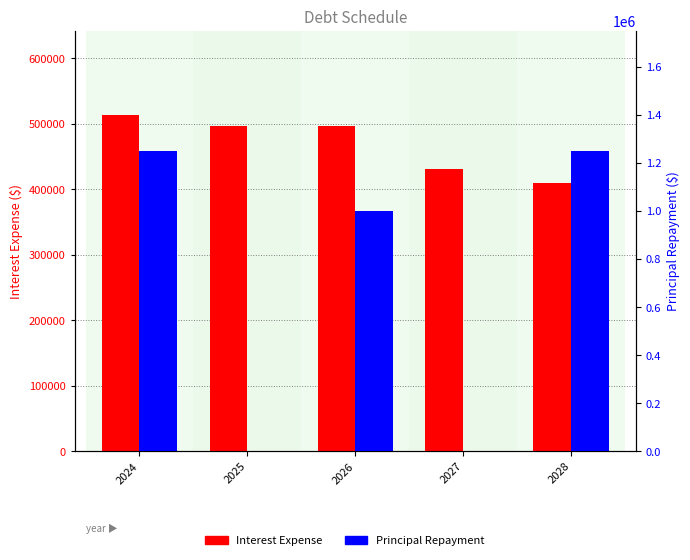

Read the Interest Expense value at 2024, to the nearest 50.

513550